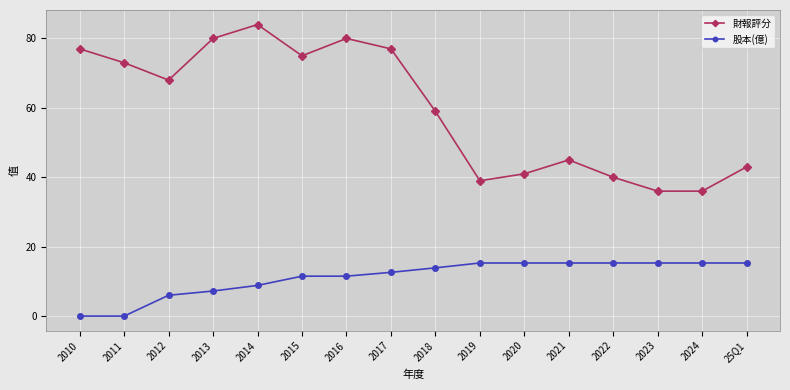

Is this an area chart (filled region under the line)?

No